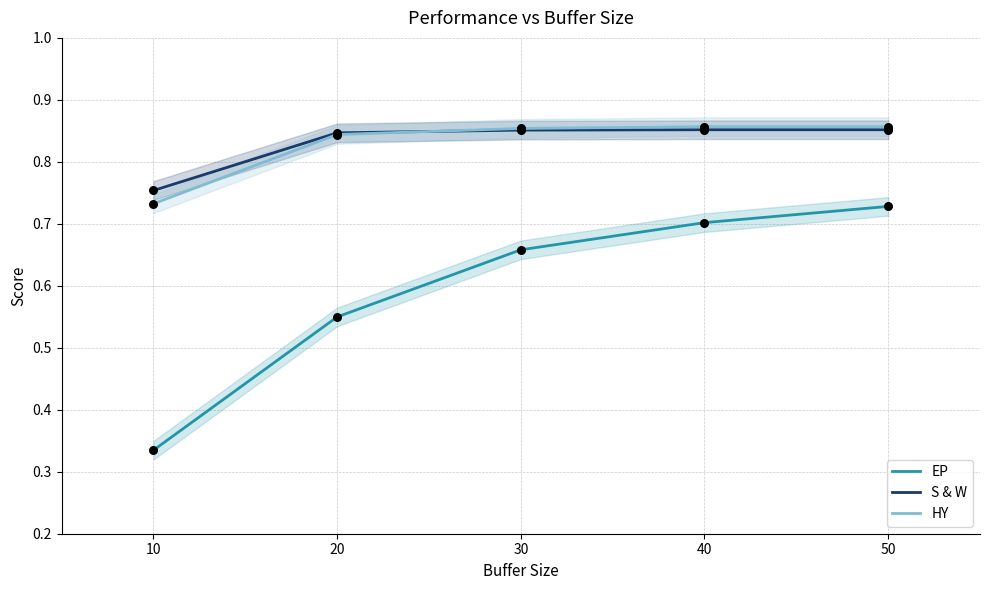

Which series has the largest Y range (max minus min)?

EP